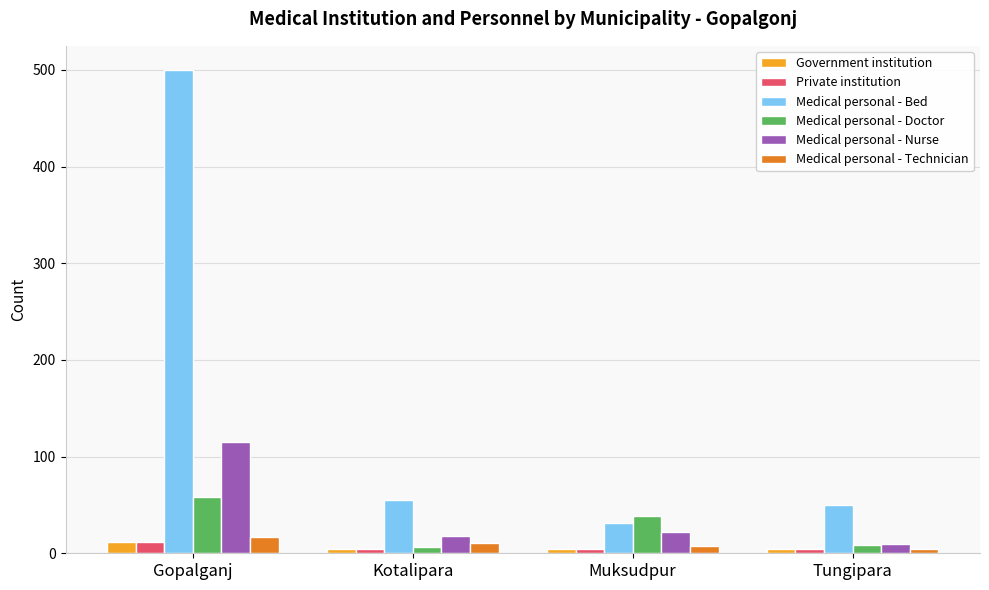

Is the value of Medical personal - Doctor at Kotalipara greater than the value of Medical personal - Bed at Muksudpur?

No